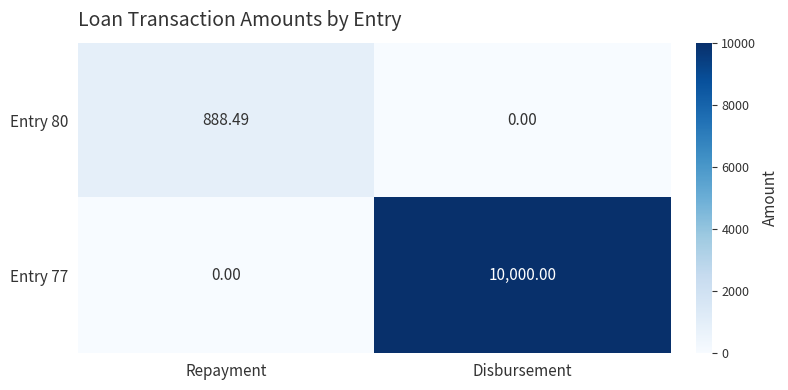

At which label is Entry 80 closest to 444?

Disbursement